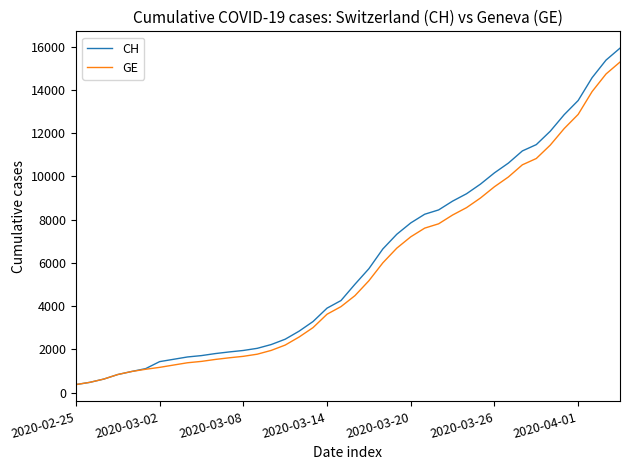

What is the minimum value for CH?

375